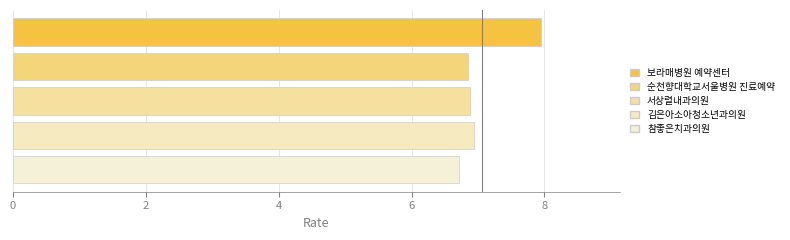

What is the maximum value shown in the chart?

7.9